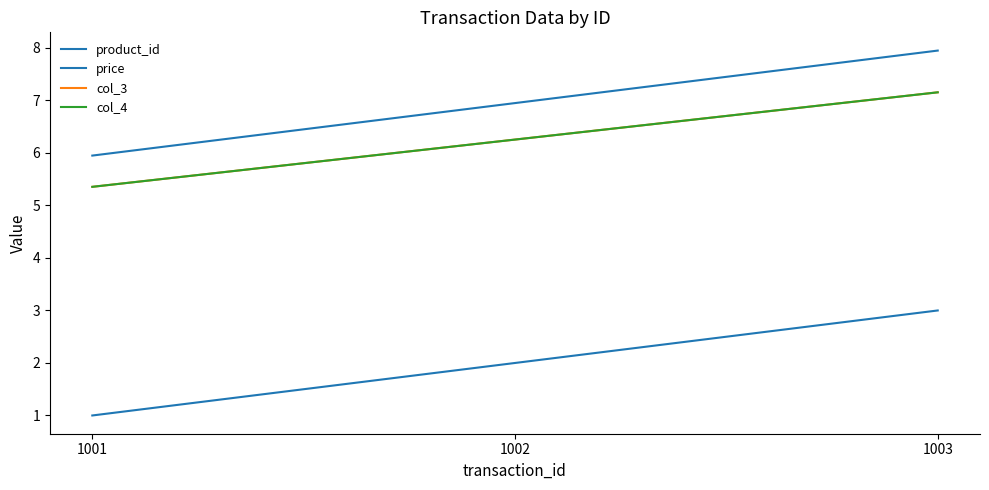

Between 1002 and 1003, which is larger?

1003